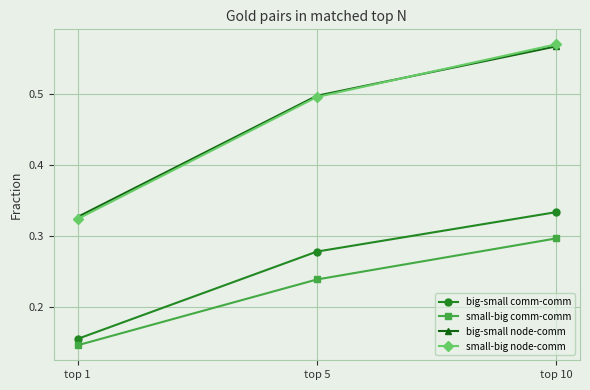

Which label corresponds to the largest value in the chart?

top 10